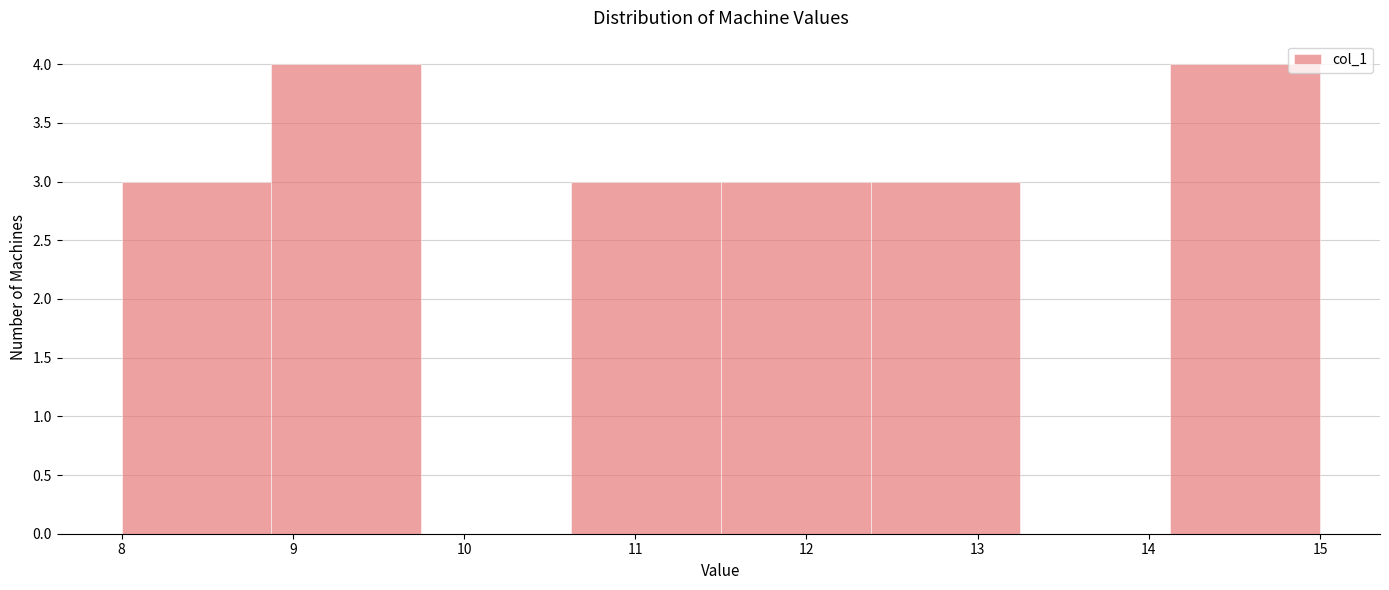

How tall is the bar that spans 8.0 to 8.9 on the x-axis? Neither the bar edges nor the heights are printed on the chart, so give them approximately, as read against the axes.

3